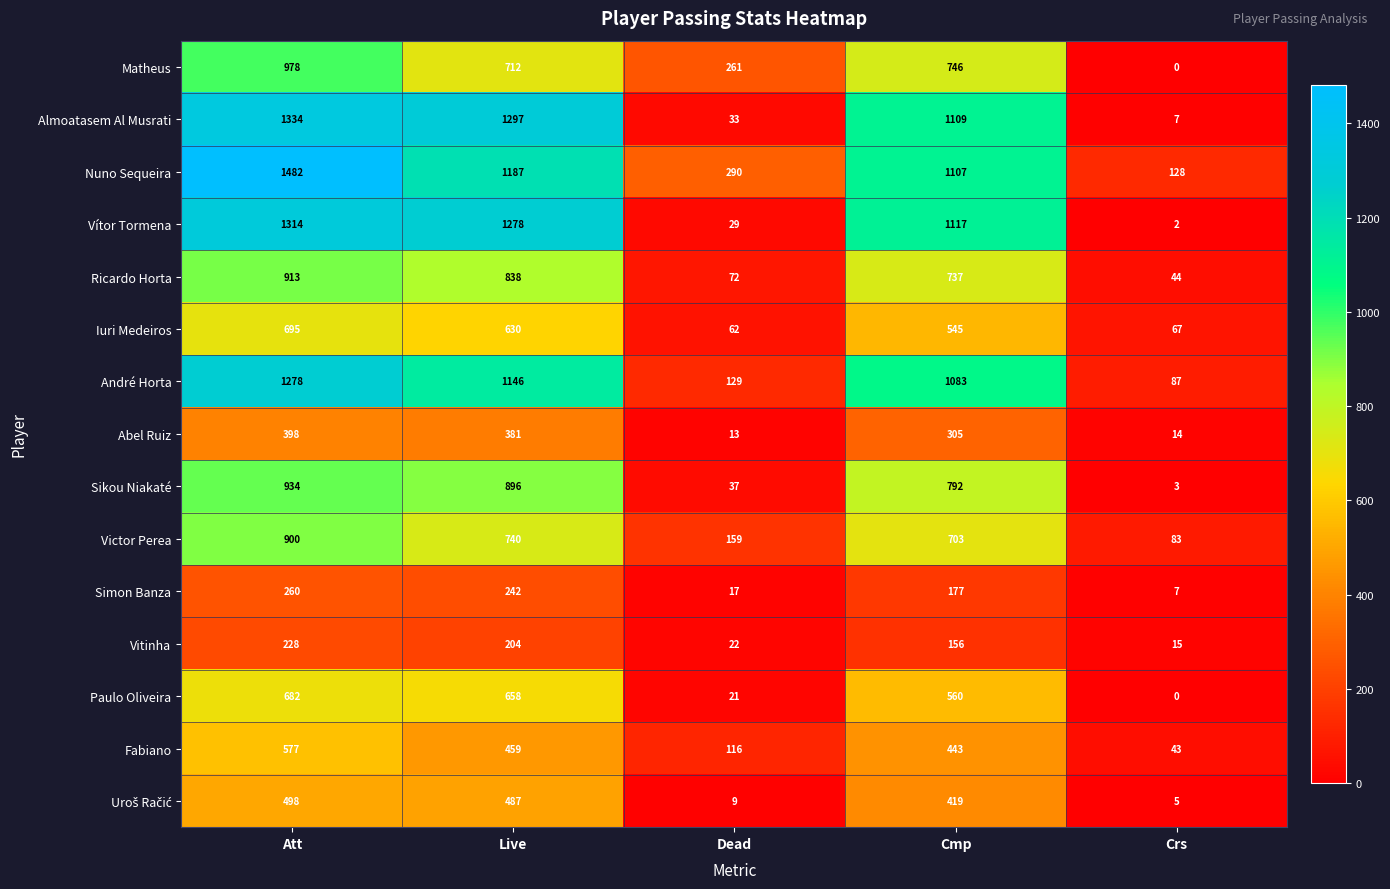

Where is Matheus nearest to the value 489?

Live